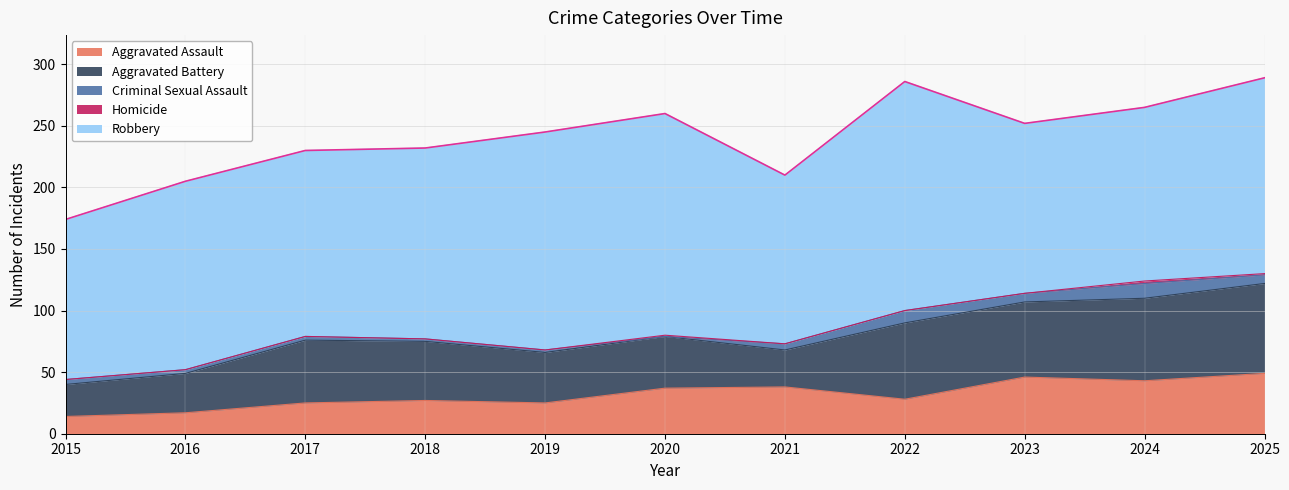

At 2017, list the series in order from largest to smallest.

Robbery, Aggravated Battery, Aggravated Assault, Criminal Sexual Assault, Homicide